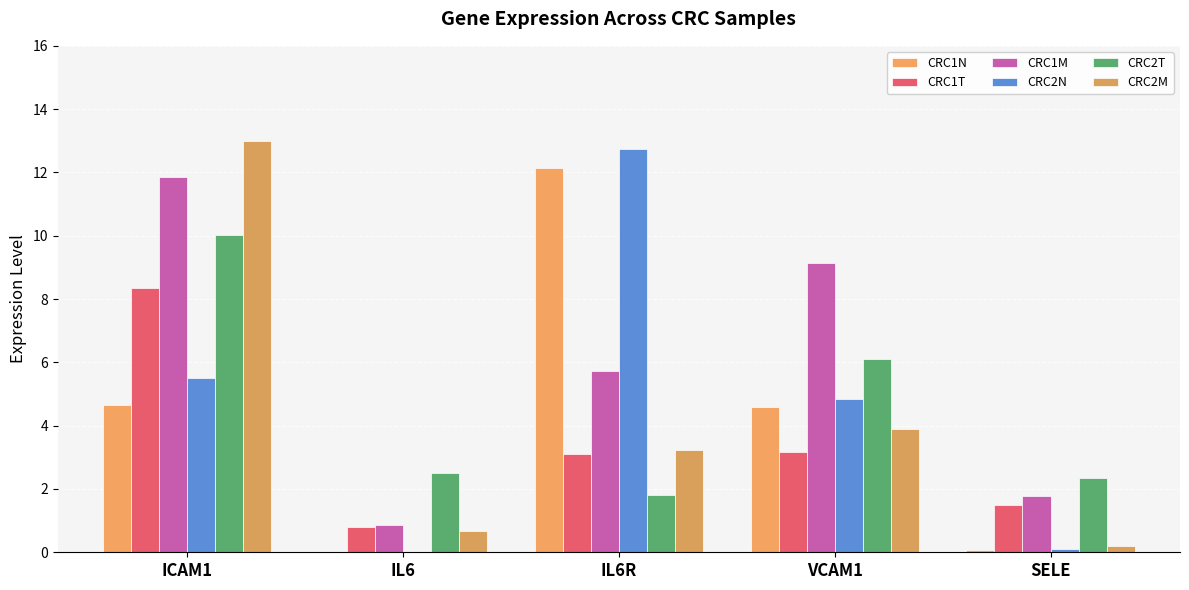

What is the average value of the CRC2M series?

4.2